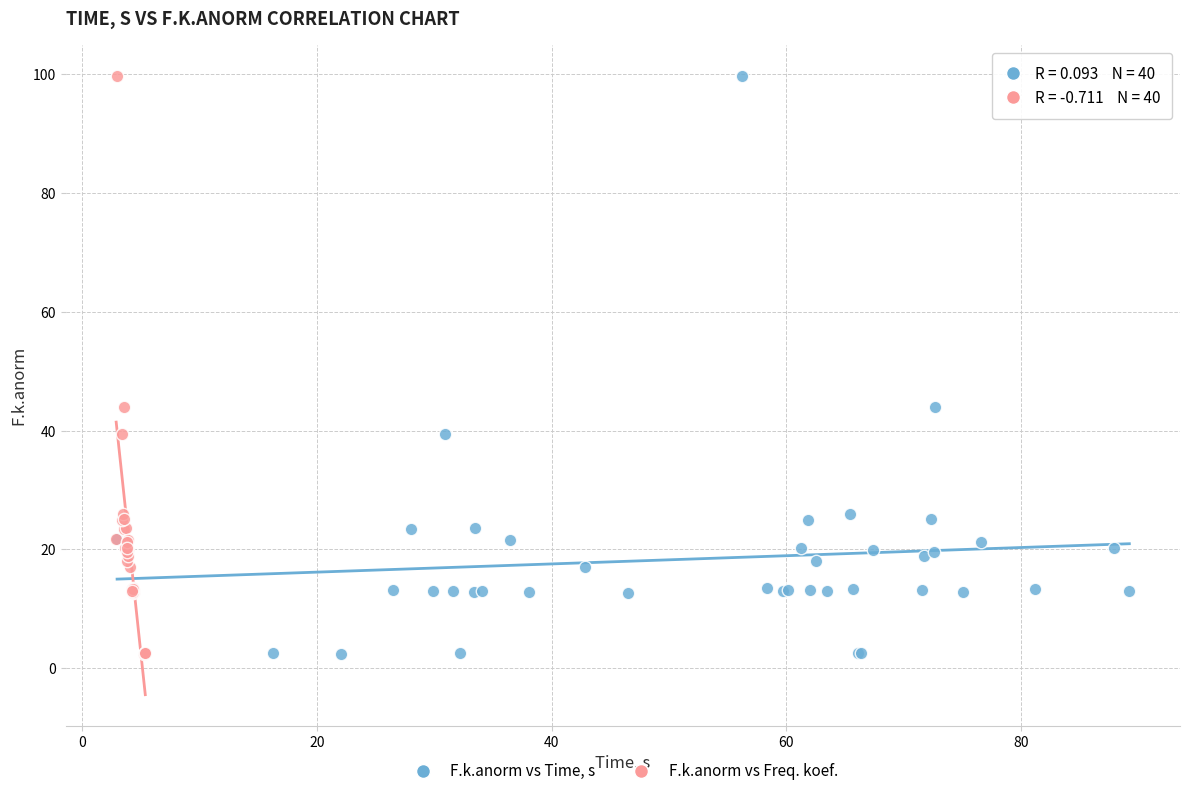

What are all the series names shown in the legend?

F.k.anorm vs Time, s, F.k.anorm vs Freq. koef.